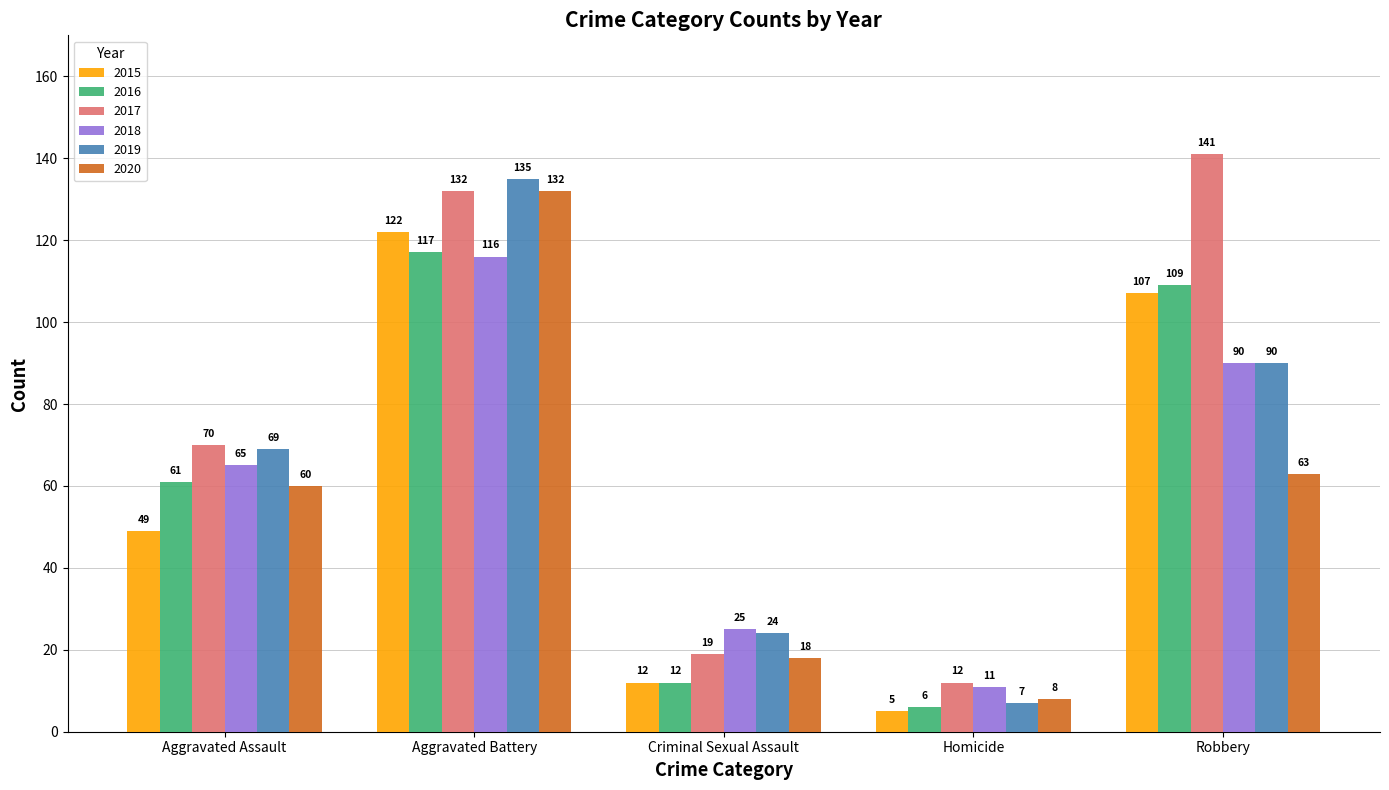

What is the sum of all 2019 values?

325